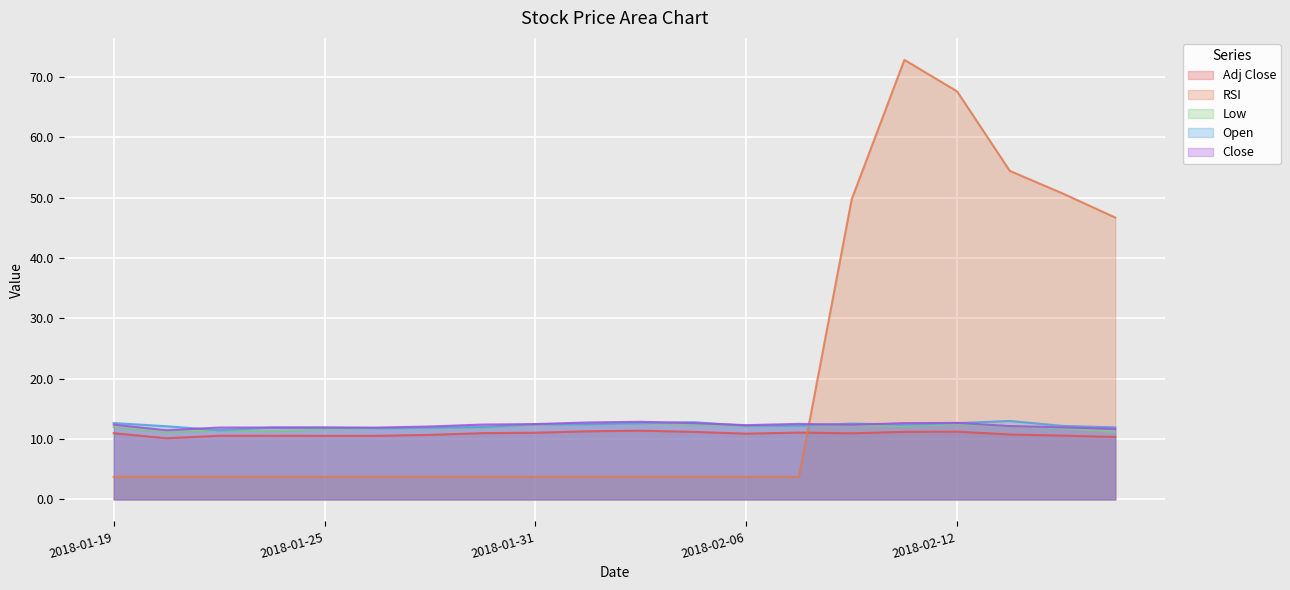

What is the minimum value shown in the chart?

3.7